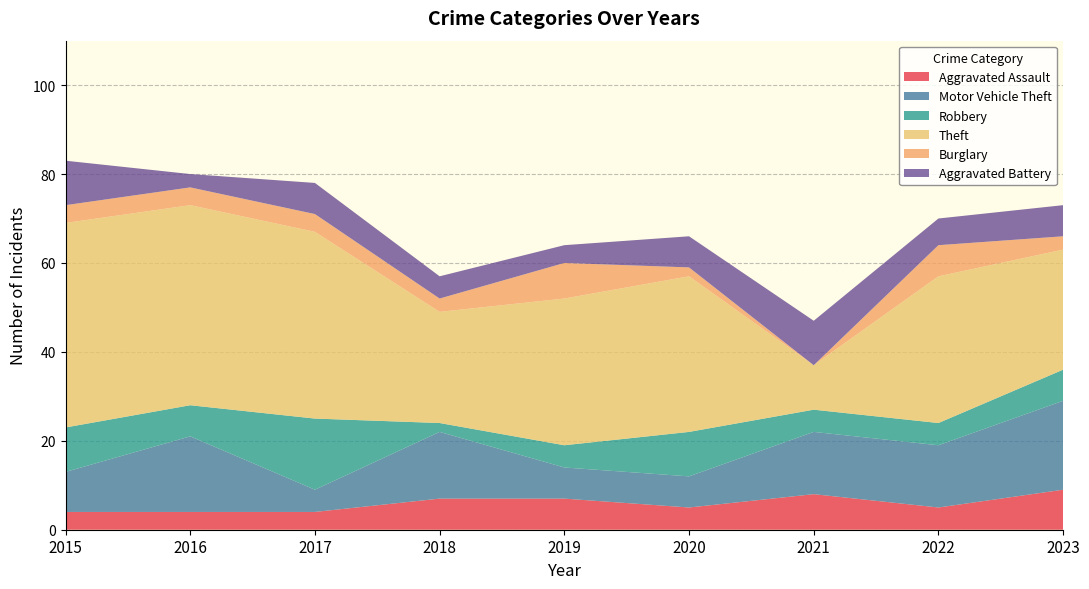

Reading left to right, what are all the values shown in this chart?

Aggravated Assault: 2015=4	2016=4	2017=4	2018=7	2019=7	2020=5	2021=8	2022=5	2023=9
Motor Vehicle Theft: 2015=9	2016=17	2017=5	2018=15	2019=7	2020=7	2021=14	2022=14	2023=20
Robbery: 2015=10	2016=7	2017=16	2018=2	2019=5	2020=10	2021=5	2022=5	2023=7
Theft: 2015=46	2016=45	2017=42	2018=25	2019=33	2020=35	2021=10	2022=33	2023=27
Burglary: 2015=4	2016=4	2017=4	2018=3	2019=8	2020=2	2021=0	2022=7	2023=3
Aggravated Battery: 2015=10	2016=3	2017=7	2018=5	2019=4	2020=7	2021=10	2022=6	2023=7